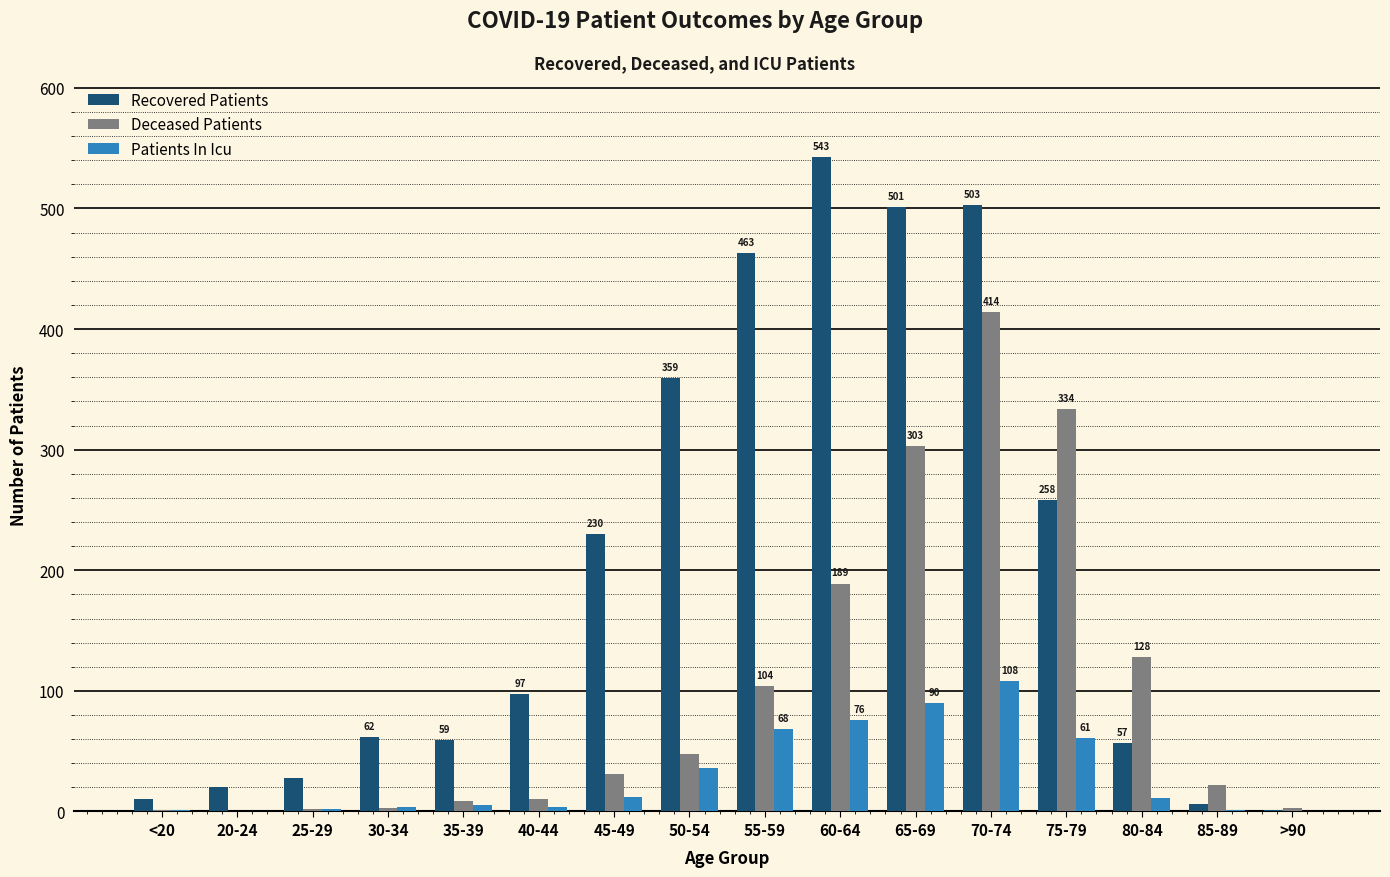

At which category is the sum across all series the highest?

70-74